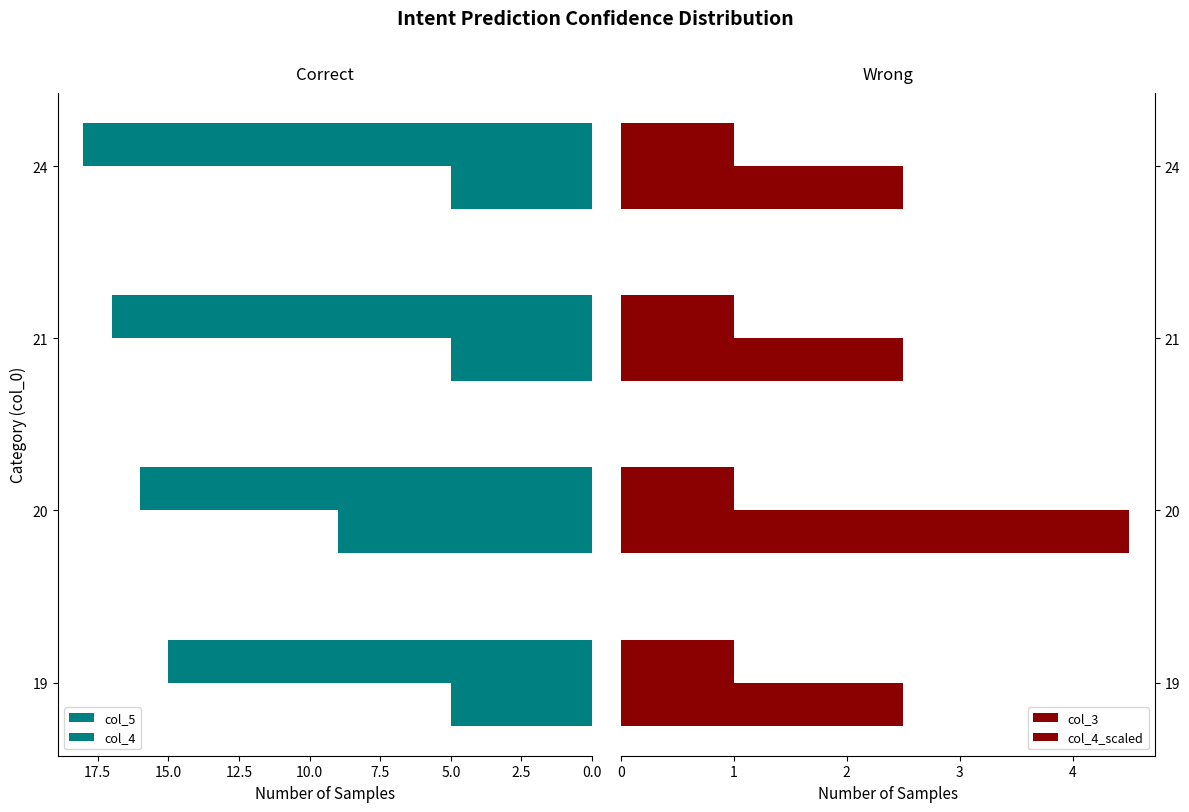

How many distinct data groups are displayed?

4